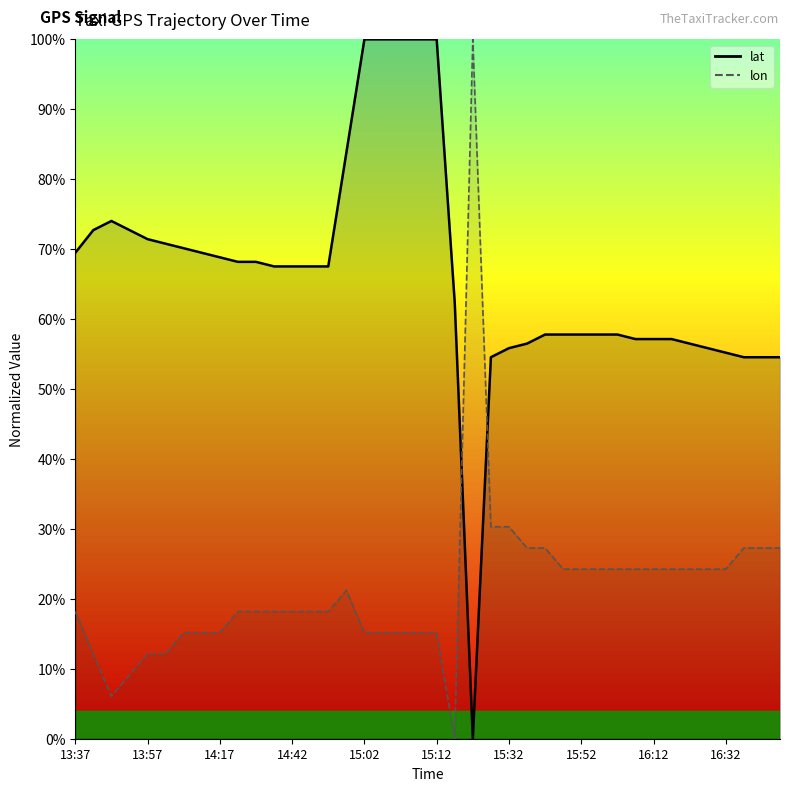

What is the maximum value for lat?

1.0